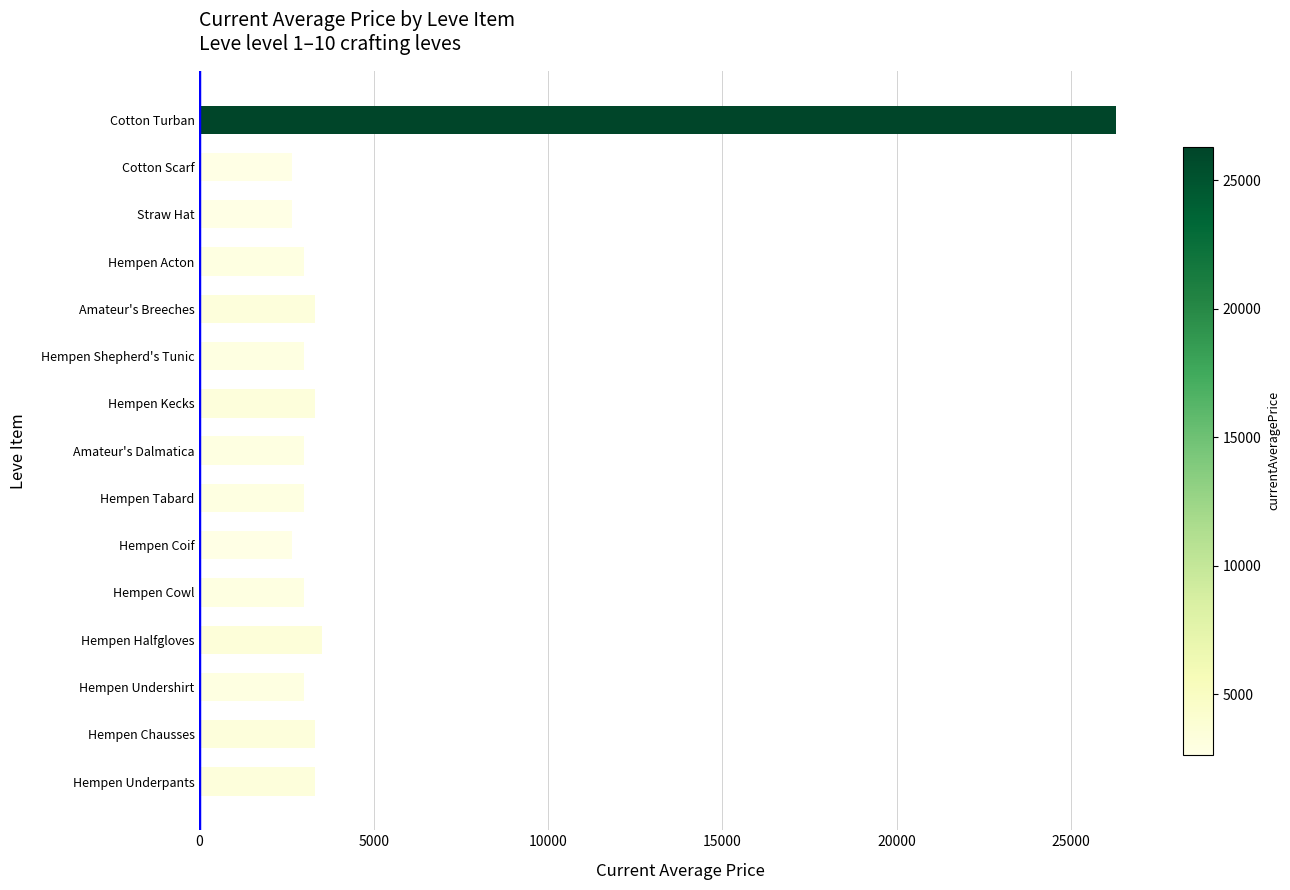

True or false: the data shows 3313 at Hempen Kecks.

True